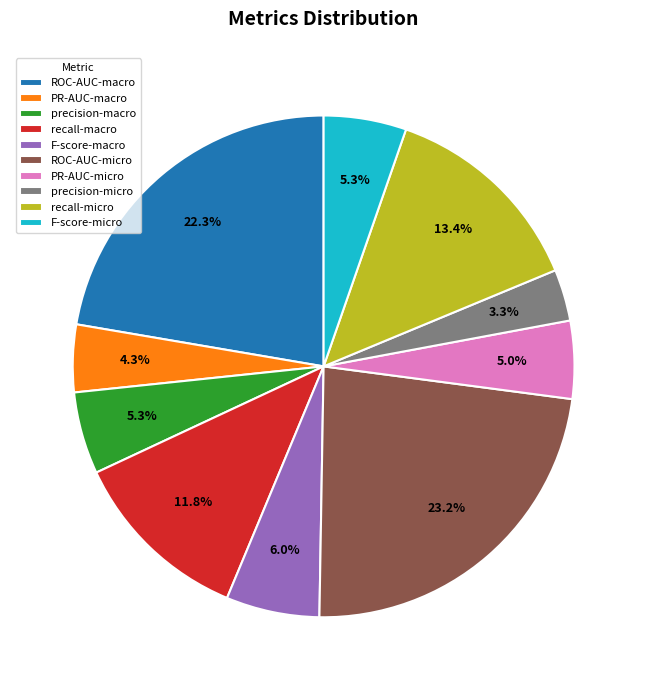

Between precision-macro and recall-micro, which is larger?

recall-micro